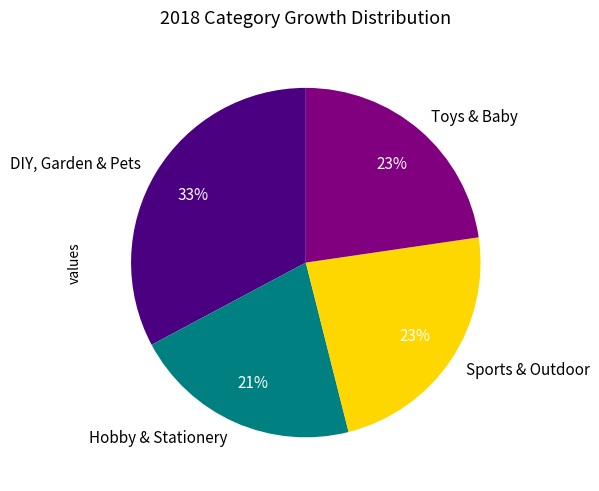

To the nearest percent, what portion does Toys & Baby represent?

23%